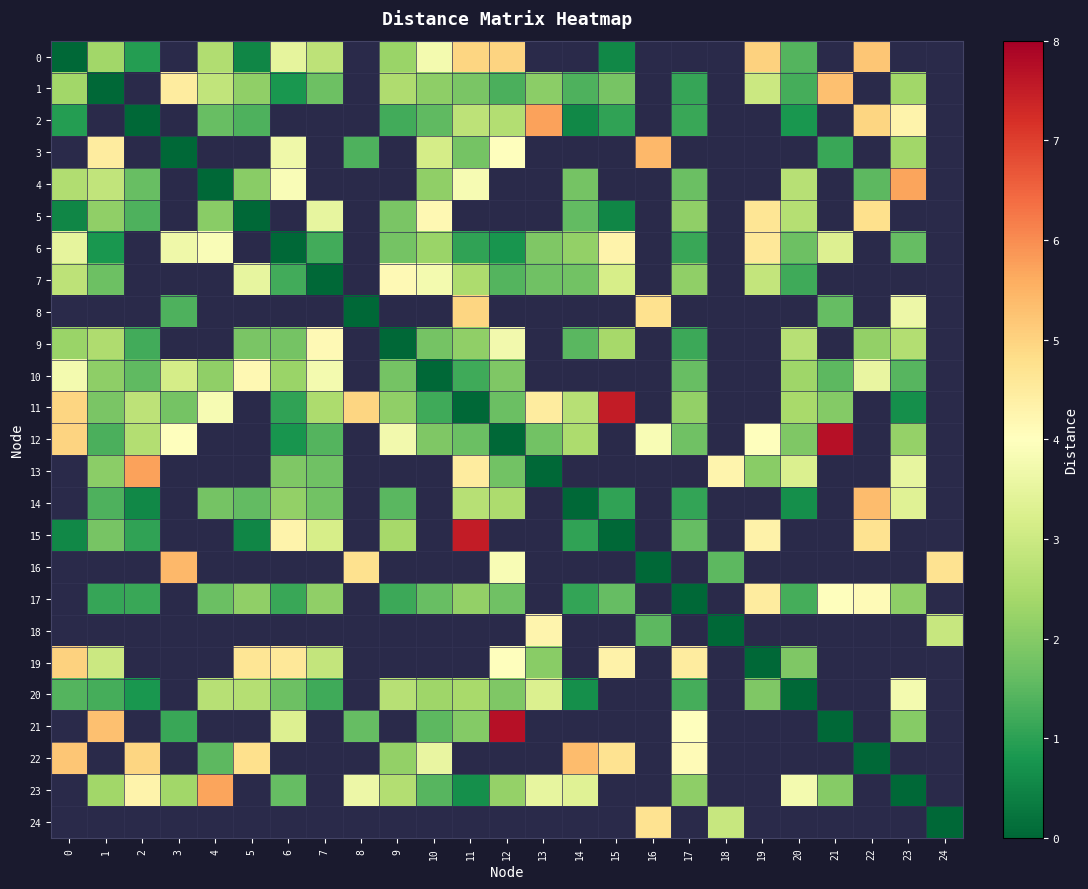

Which category has the highest value across all series?

21